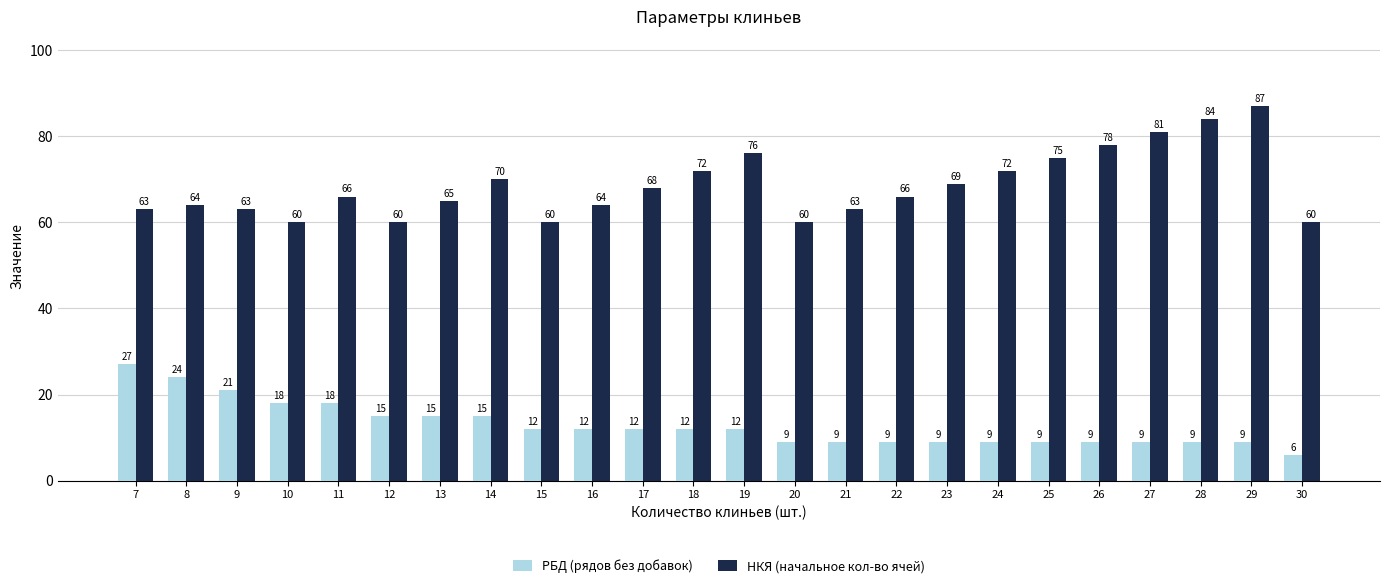

Is the value of РБД (рядов без добавок) at 18 greater than the value of НКЯ (начальное кол-во ячей) at 27?

No